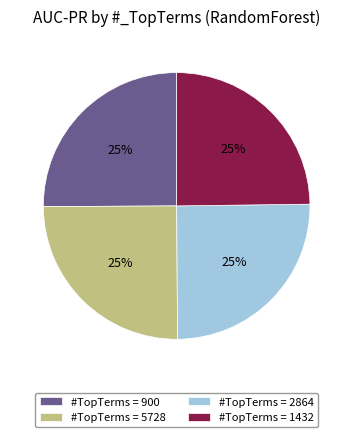

Does any single category account for the majority?

No